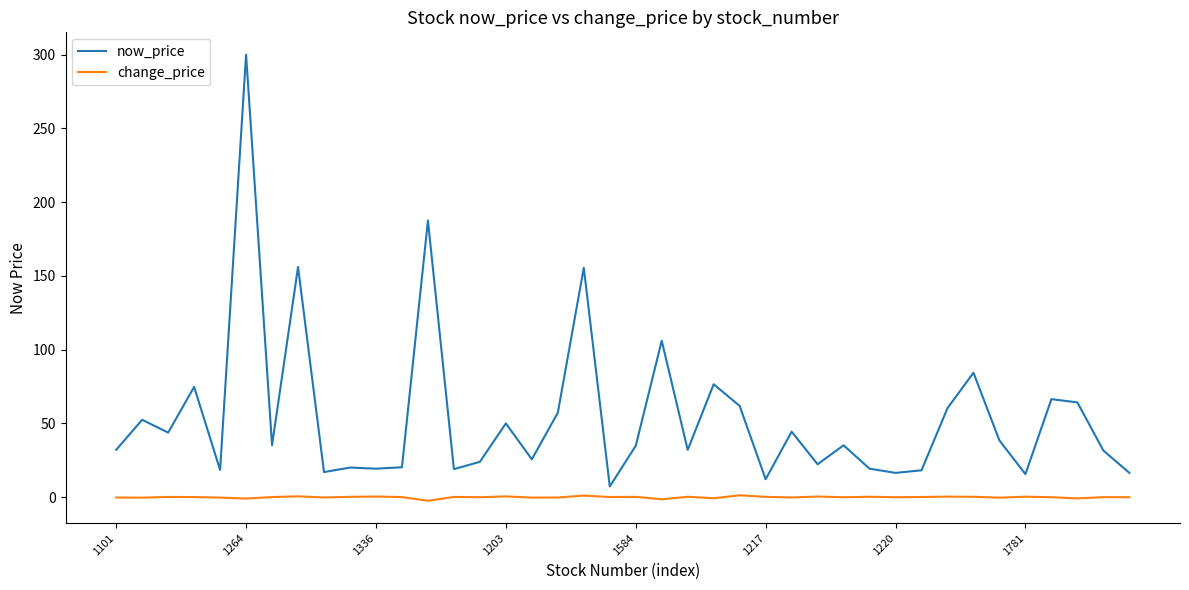

What is the difference between the maximum and minimum values in the now_price series?

292.8